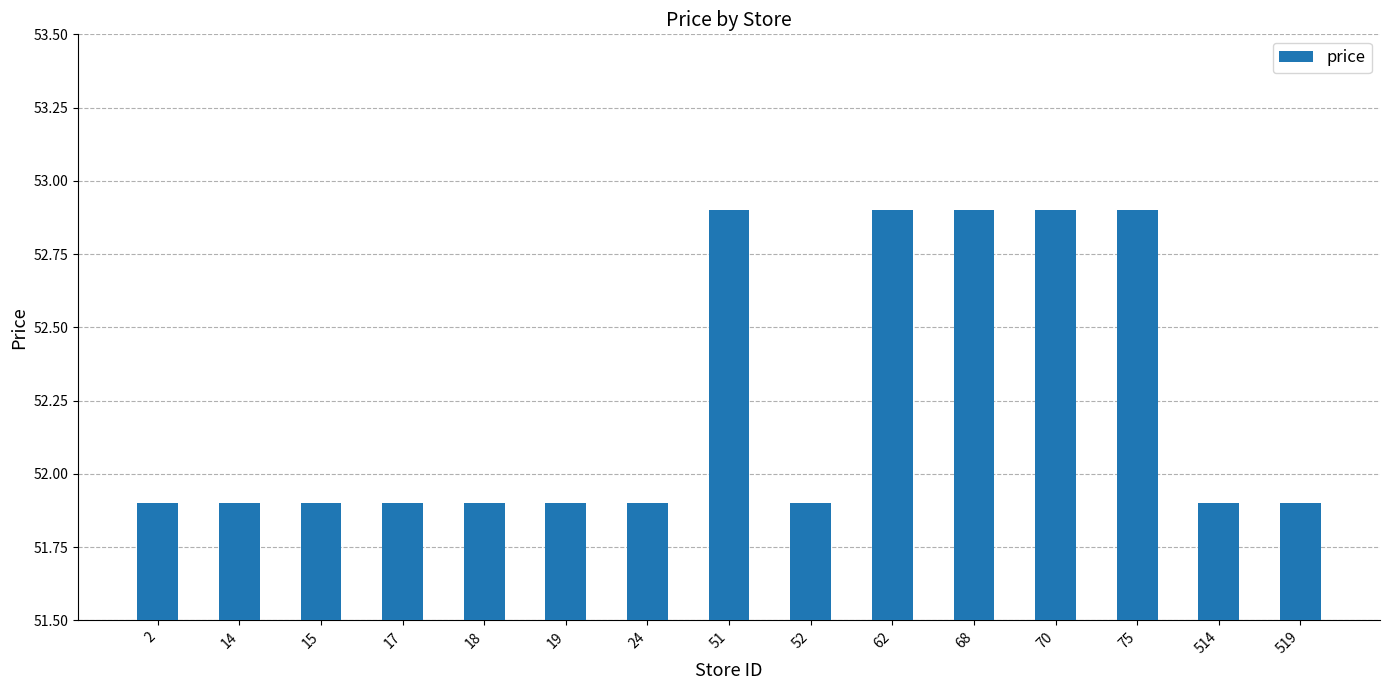

What is the greatest value displayed?

52.9